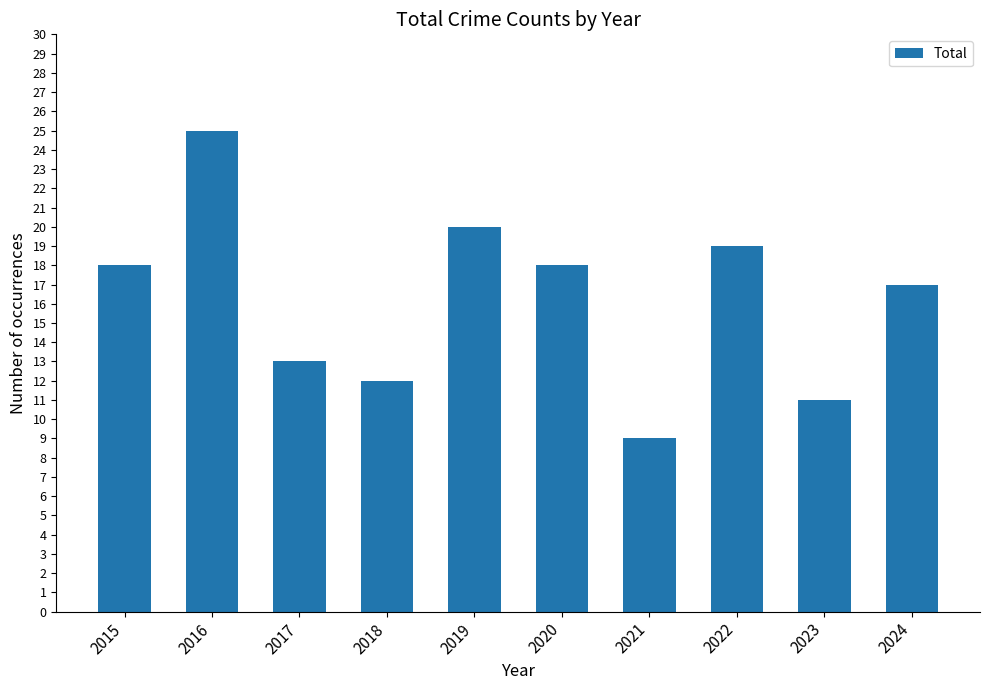

What is the approximate value at 2019?

20